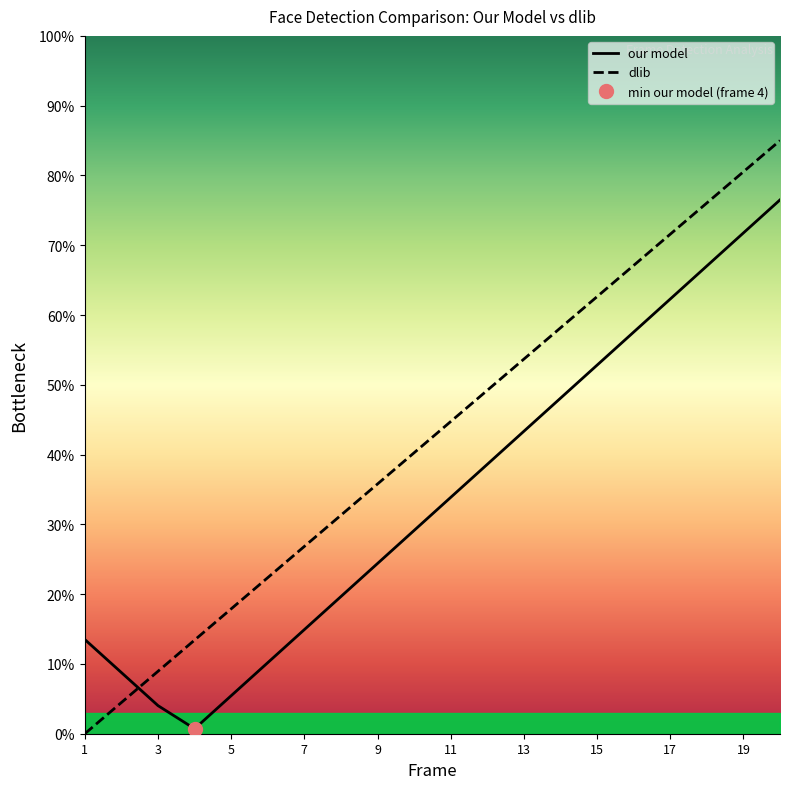

How many values in dlib are above zero?

19